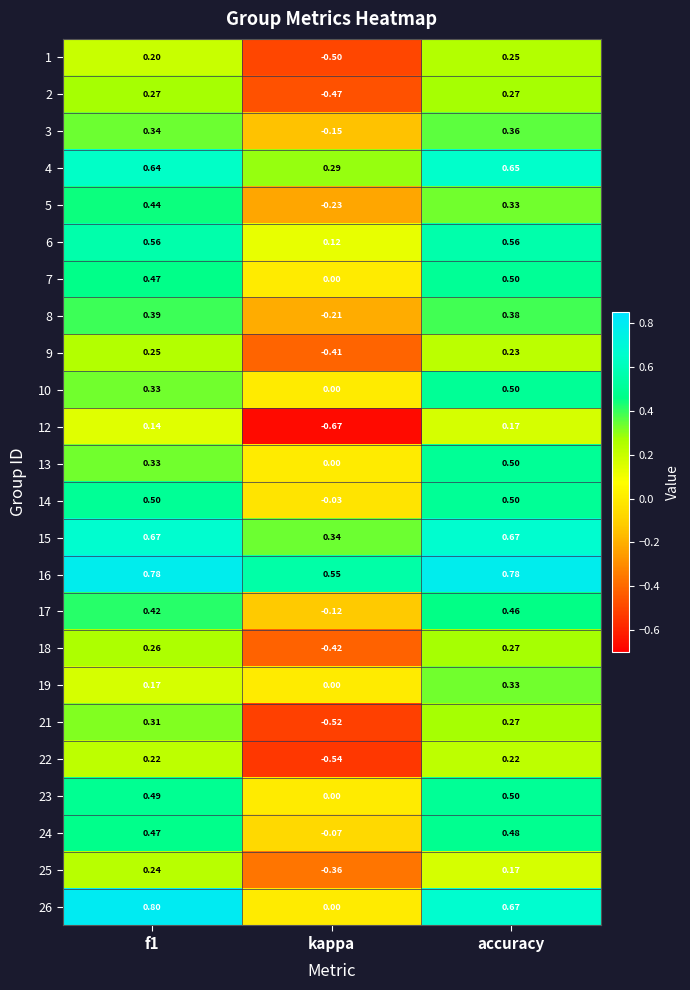

At which label is 24 closest to 0?

kappa